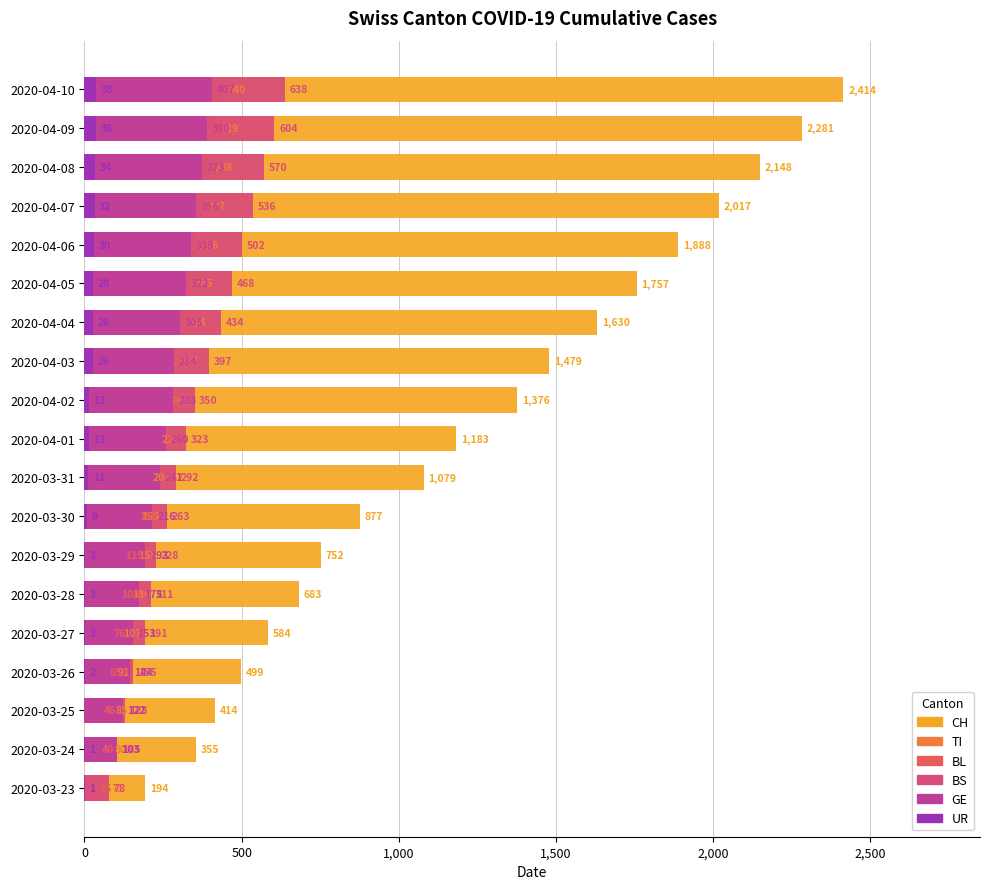

What is the difference between the maximum and second lowest values in the BL series?

366